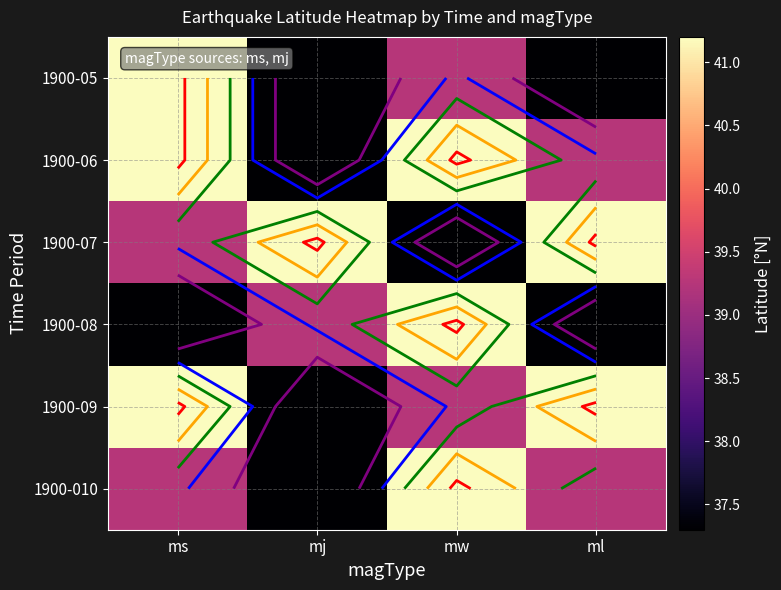

What is the difference between the second highest and second lowest values in the 1900-07 series?

2.0